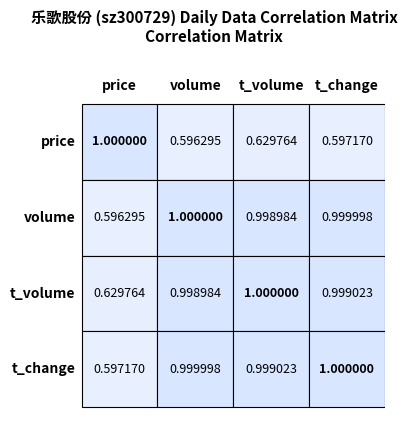

At which label does volume reach its peak?

volume